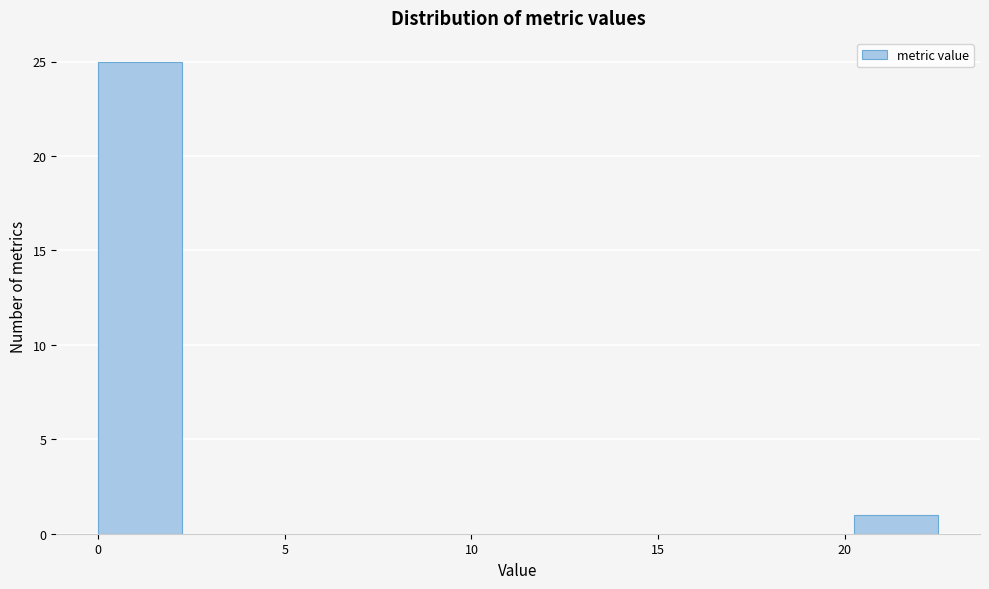

Reading left to right, transcribe this chart: for each bar, give the range it covers on the x-axis and its height. Neither the bar edges nor the heights are printed on the chart, so give them approximately, as read against the axes.

0.00 to 2.25: 25
2.25 to 4.50: 0
4.50 to 6.75: 0
6.75 to 9.00: 0
9.00 to 11.25: 0
11.25 to 13.50: 0
13.50 to 15.75: 0
15.75 to 18.00: 0
18.00 to 20.25: 0
20.25 to 22.50: 1